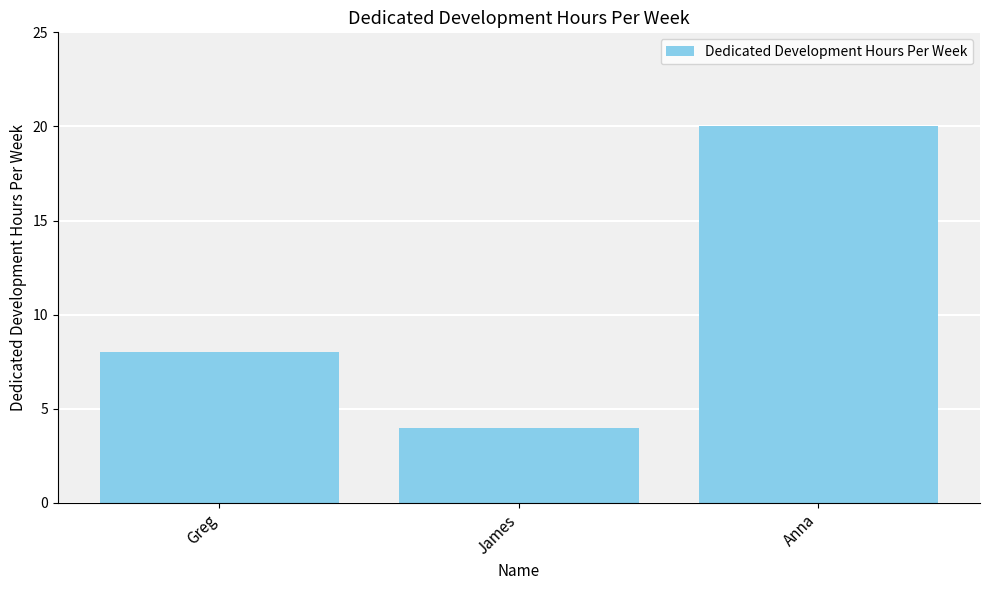

Read the value at Anna, to the nearest 10.

20